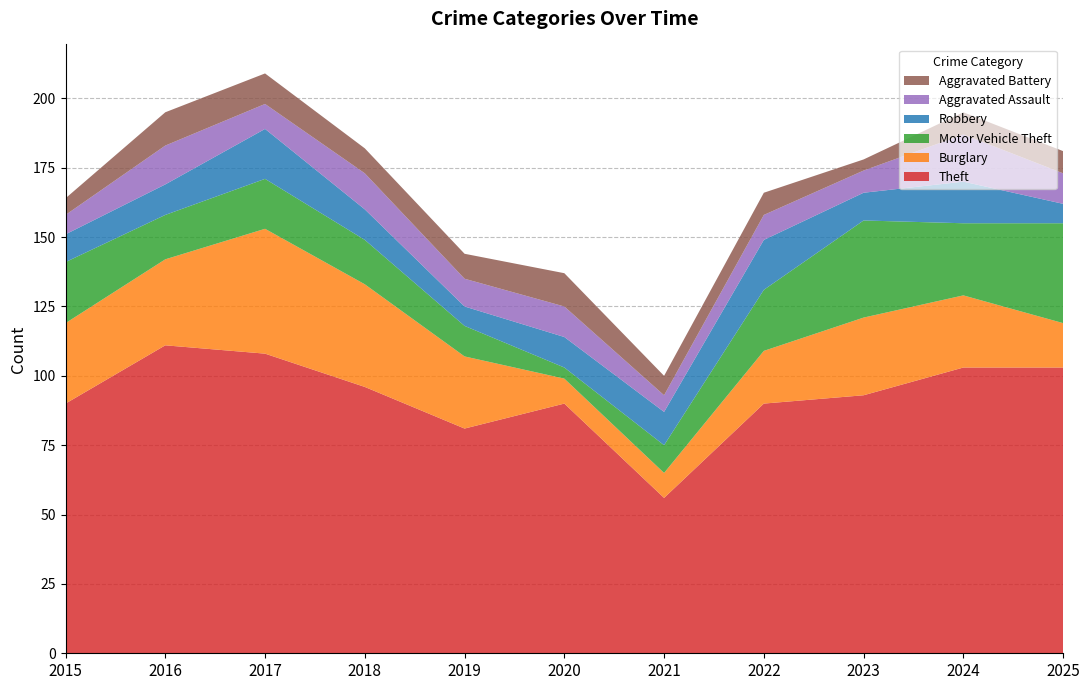

Reading left to right, transcribe all the data shown in this chart.

Theft: 90	111	108	96	81	90	56	90	93	103	103
Burglary: 29	31	45	37	26	9	9	19	28	26	16
Motor Vehicle Theft: 22	16	18	16	11	4	10	22	35	26	36
Robbery: 10	11	18	11	7	11	12	18	10	15	7
Aggravated Assault: 7	14	9	13	10	11	6	9	8	17	11
Aggravated Battery: 6	12	11	9	9	12	7	8	4	8	8